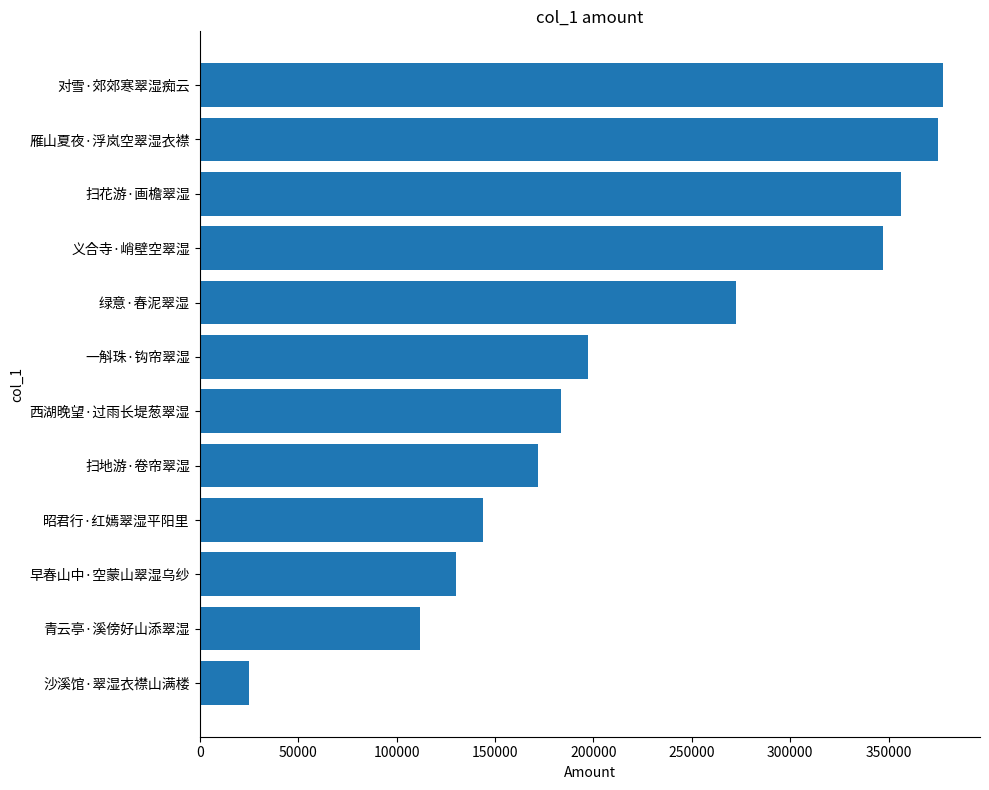

True or false: the data shows 130253 at 早春山中·空蒙山翠湿乌纱.

True